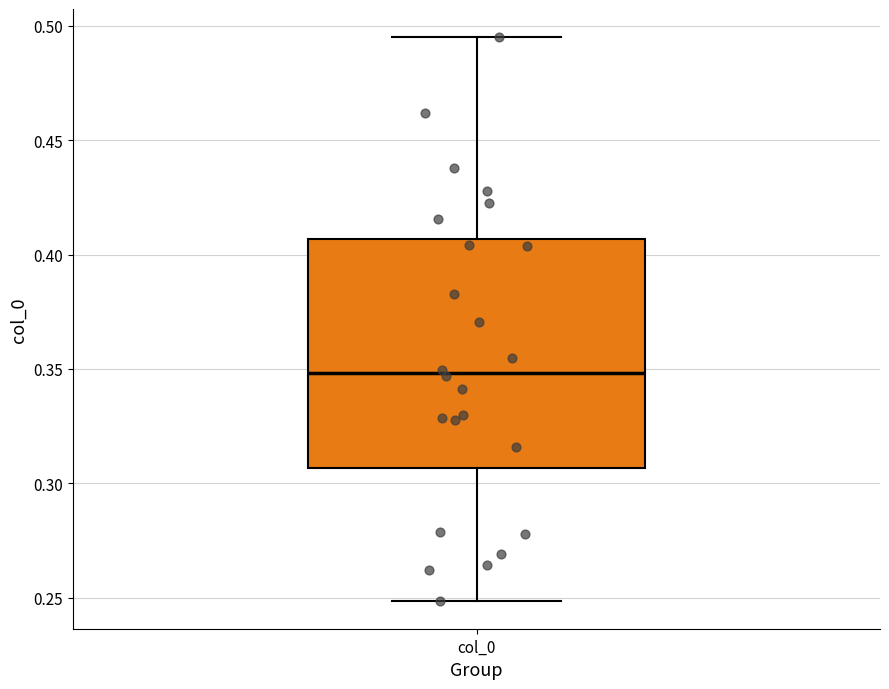

Where does the median line of the box for col_0 sit on the y-axis? The values are not printed on the chart, so give them approximately, as read against the axis.

0.350